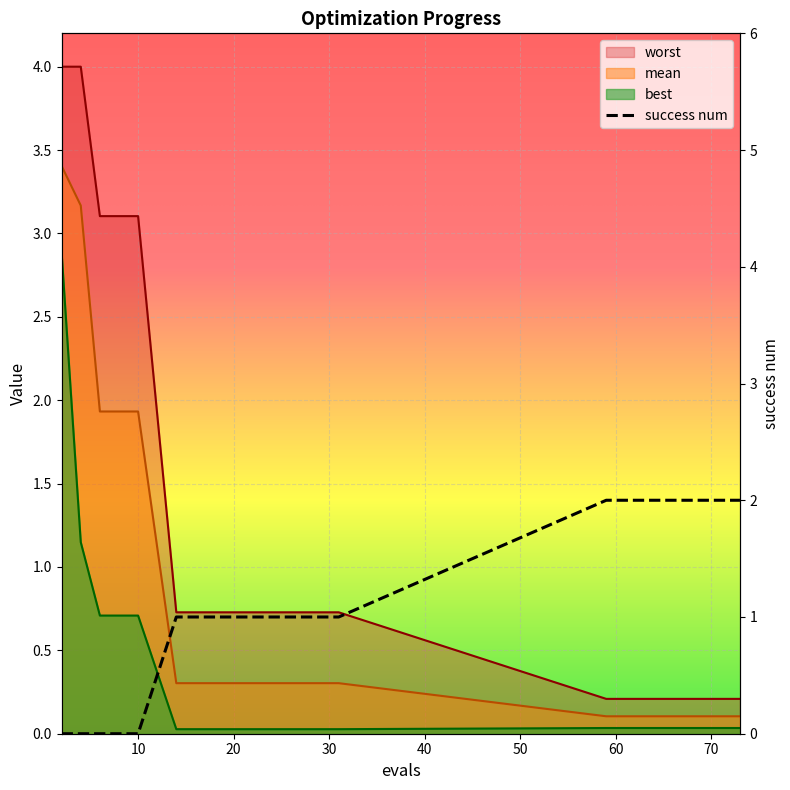

Reading left to right, transcribe all the data shown in this chart.

mean: 3.4	3.2	1.9	1.9	1.9	0.3	0.3	0.3	0.3	0.1	0.1	0.1	0.1	0.1
best: 2.9	1.1	0.7	0.7	0.7	0.0	0.0	0.0	0.0	0.0	0.0	0.0	0.0	0.0
worst: 4.0	4.0	3.1	3.1	3.1	0.7	0.7	0.7	0.7	0.2	0.2	0.2	0.2	0.2
success num: 0.0	0.0	0.0	0.0	0.0	1.0	1.0	1.0	1.0	2.0	2.0	2.0	2.0	2.0